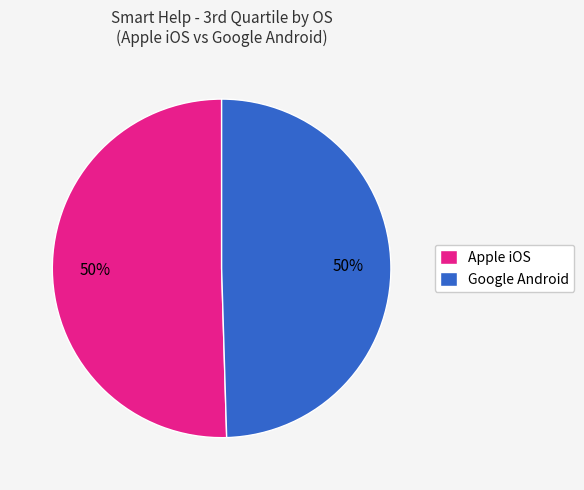

To the nearest percent, what is the average slice percentage?

50%